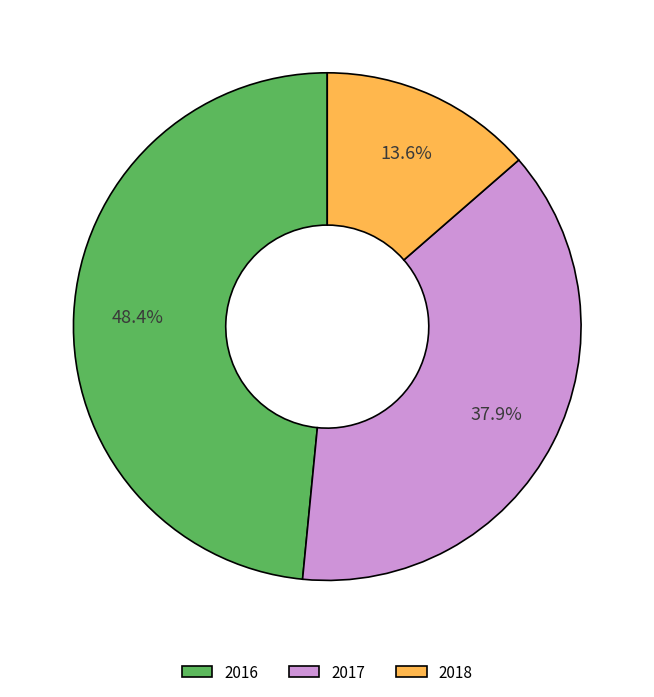

What percentage is the 2016 slice, to the nearest percent?

48%